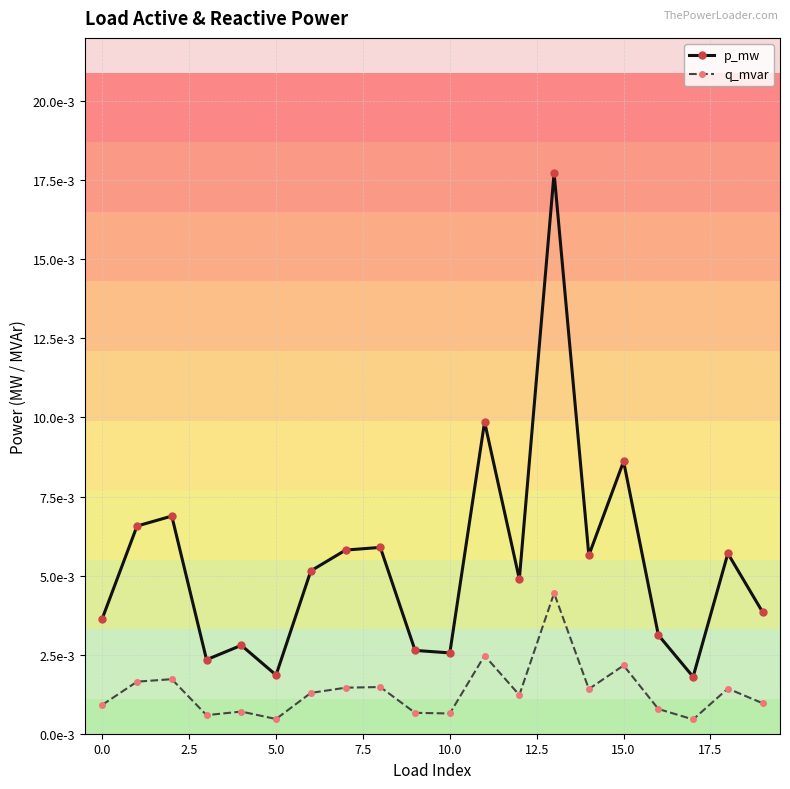

True or false: p_mw and q_mvar intersect in this chart.

False